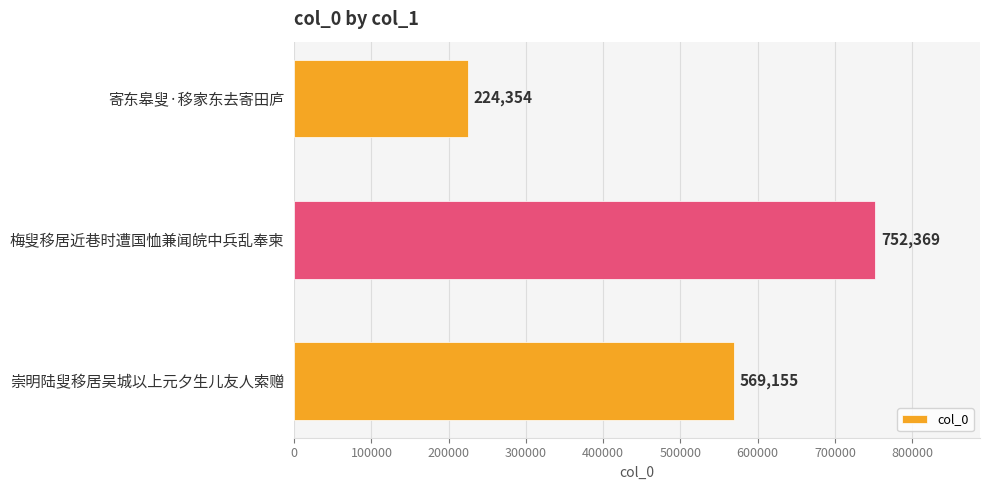

How many bars are there in total?

3